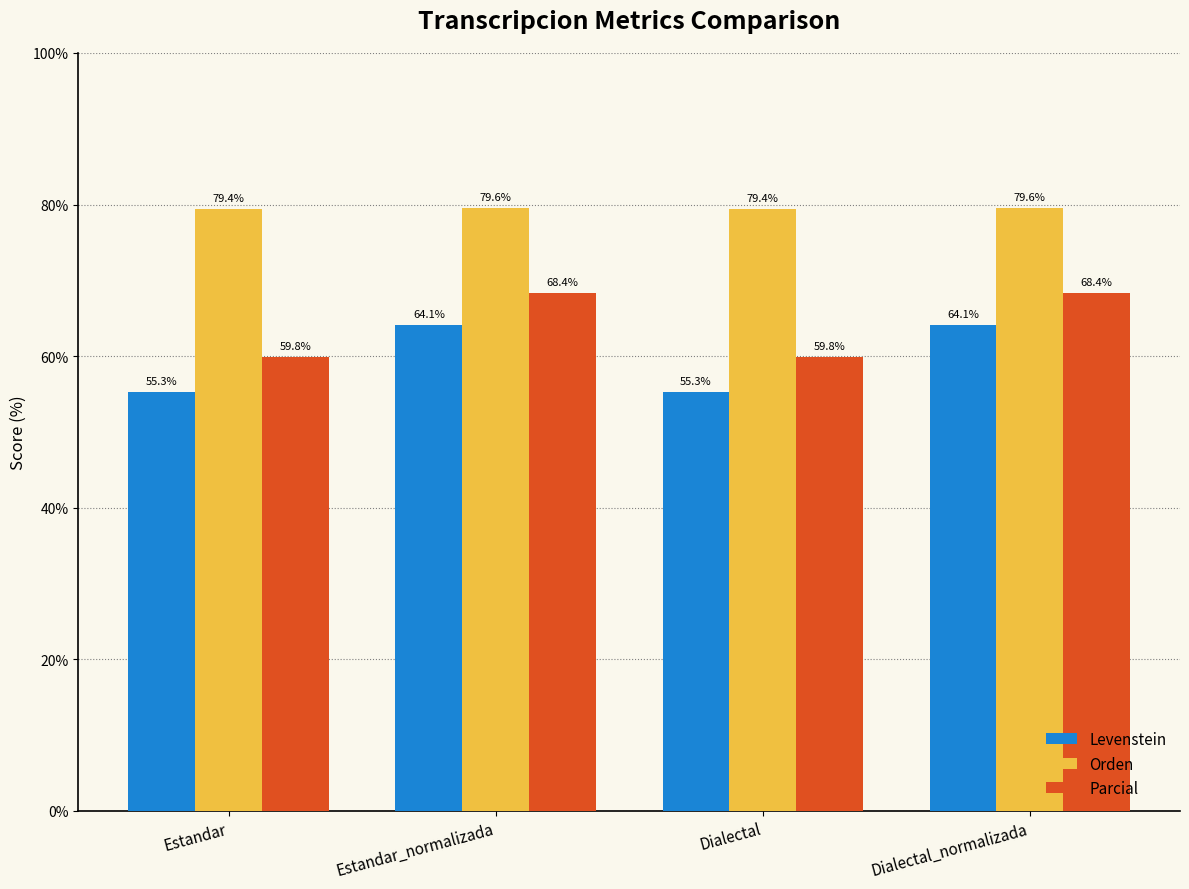

What is the total value across all series at Dialectal?

194.5